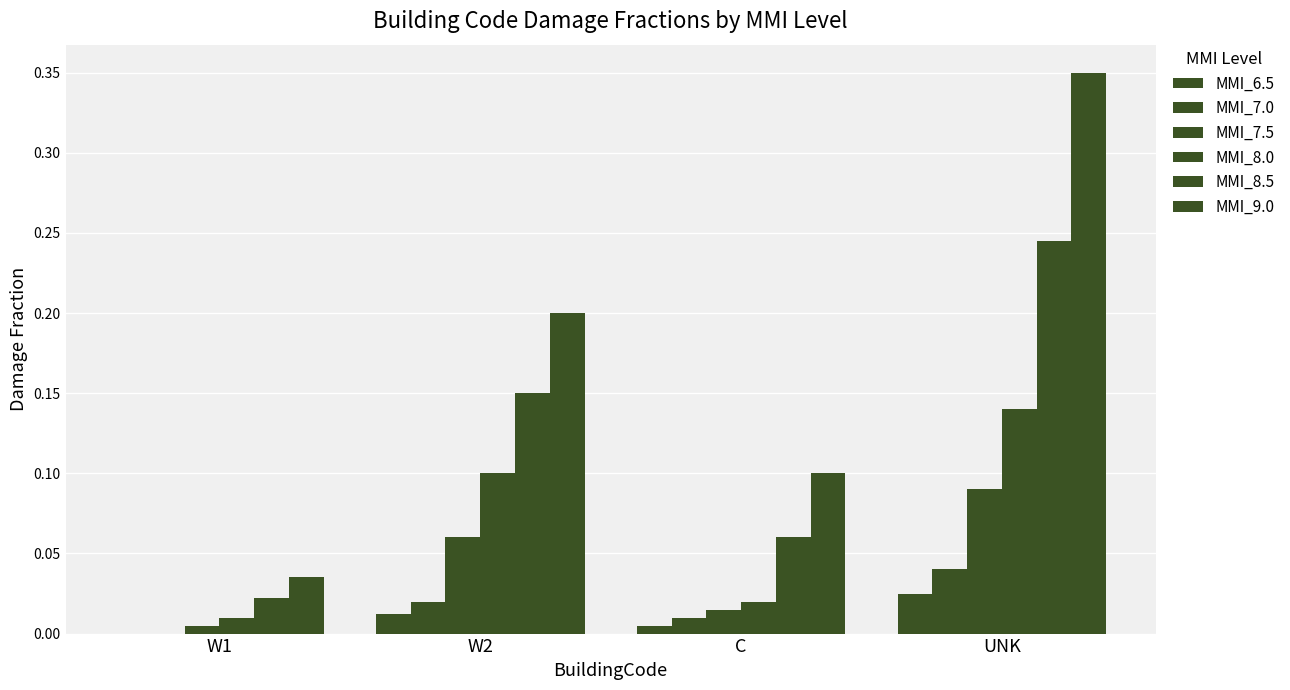

Where is MMI_9.0 nearest to the value 0?

W1